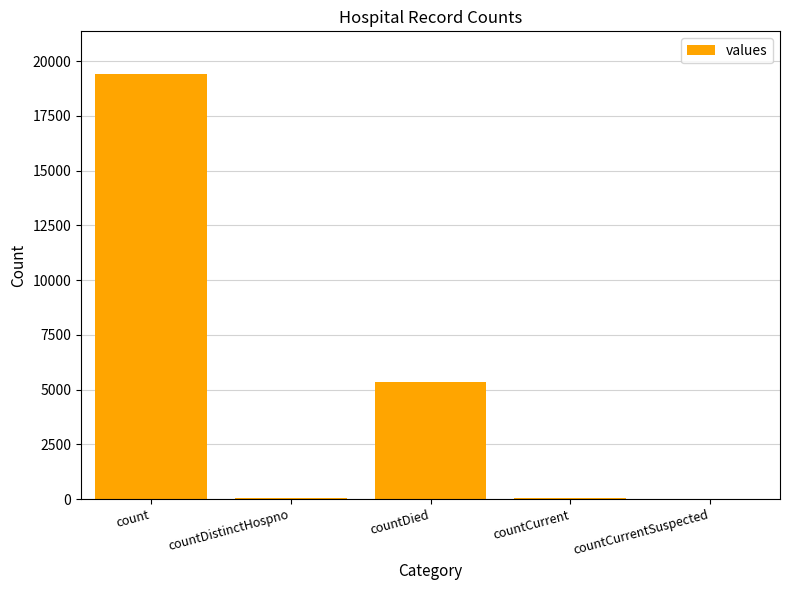

At which label is the value closest to 9710?

countDied